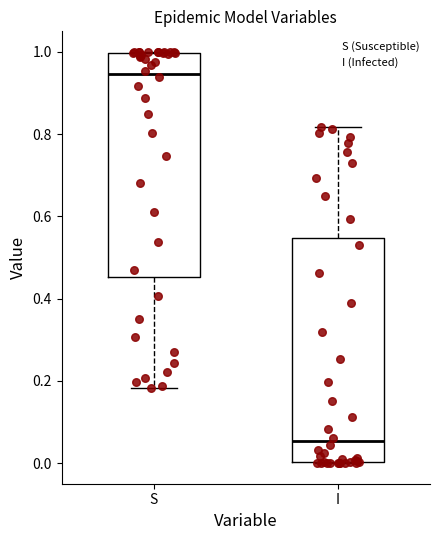

Reading left to right, transcribe this box plot: for each box, give where its median line is, the range the box spans, and where its two whiskers end, as read against the y-axis. The values are not printed on the chart, so give them approximately, as read against the axis.

S: median 0.94, box 0.46 to 1.00, whiskers 0.18 to 1.00
I: median 0.06, box 0.00 to 0.54, whiskers 0.00 to 0.82